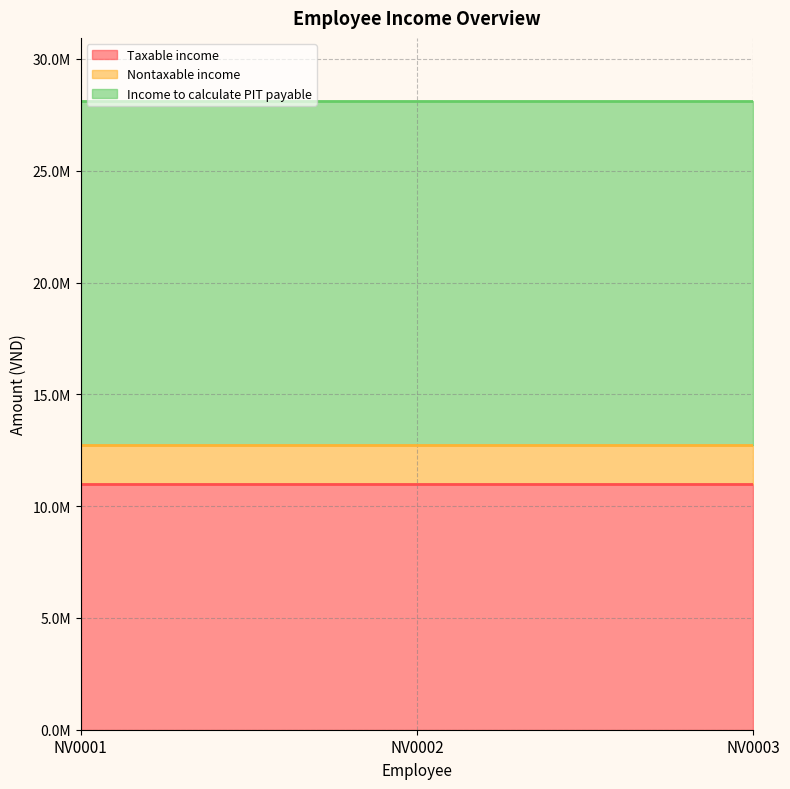

What are all the series names shown in the legend?

Taxable income, Nontaxable income, Income to calculate PIT payable